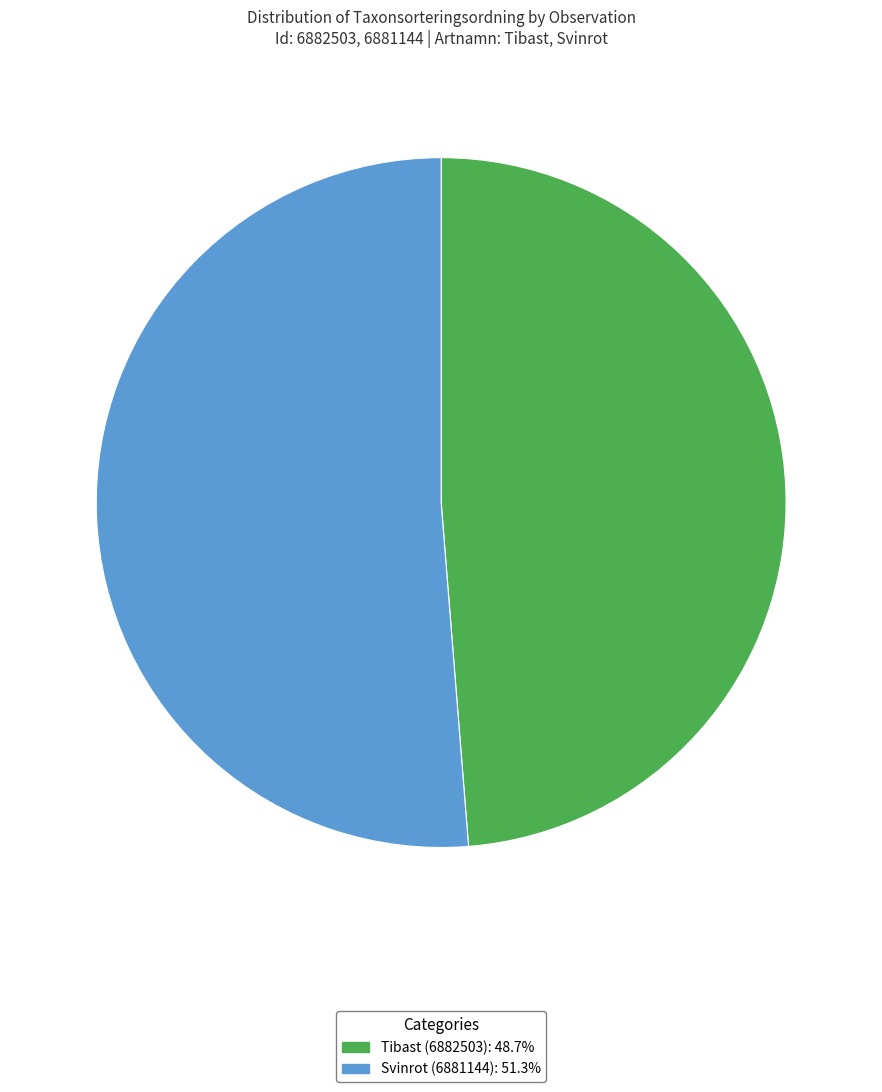

Which slice represents more than half of the pie?

Svinrot (6881144)